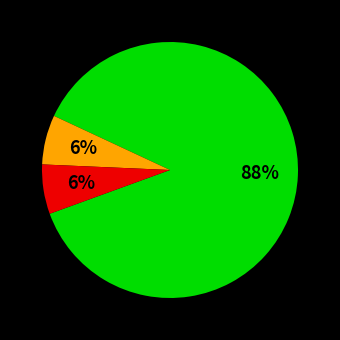

Does any single category account for the majority?

Yes